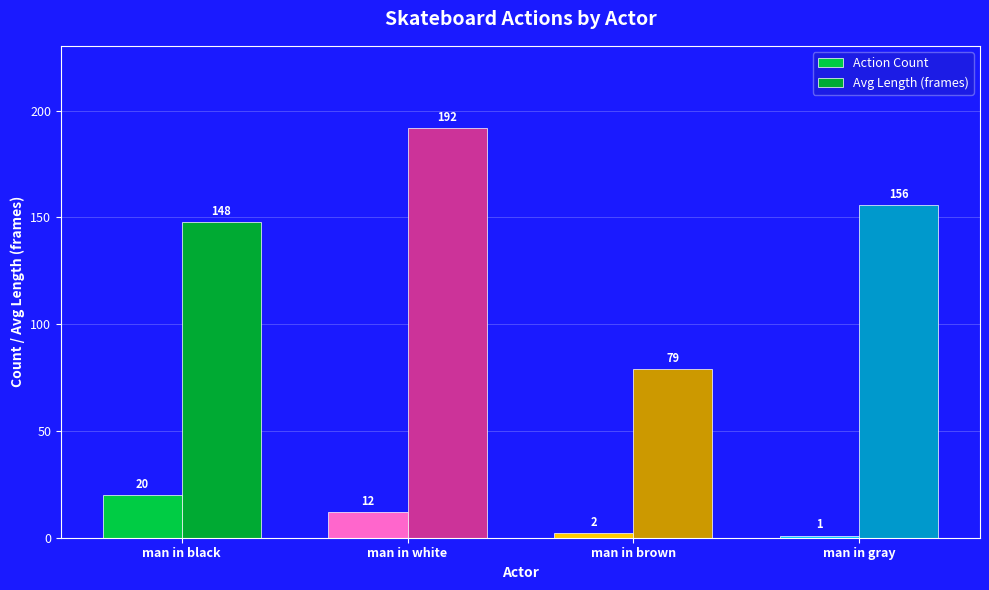

List the series in order of their peak value, highest first.

Avg Length (frames), Action Count